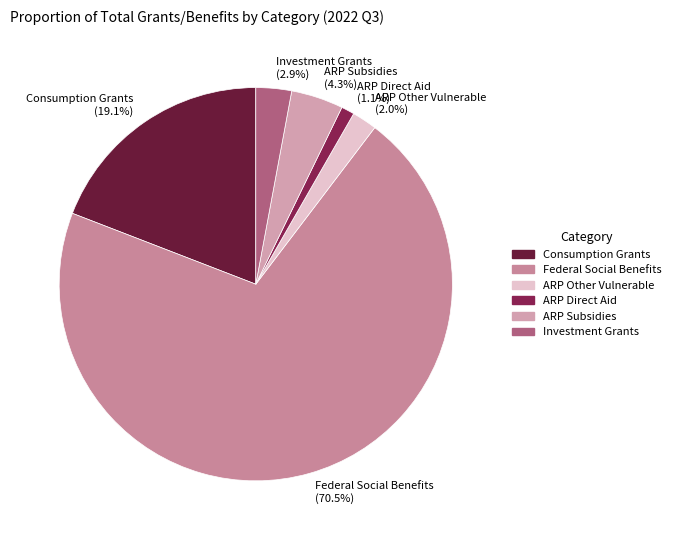

To the nearest percent, what is the difference between the largest and smallest slice percentages?

69%